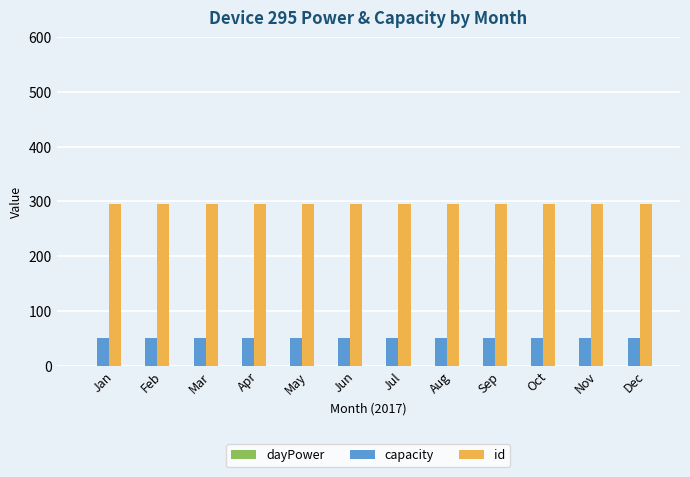

How many bars are there in each group?

2